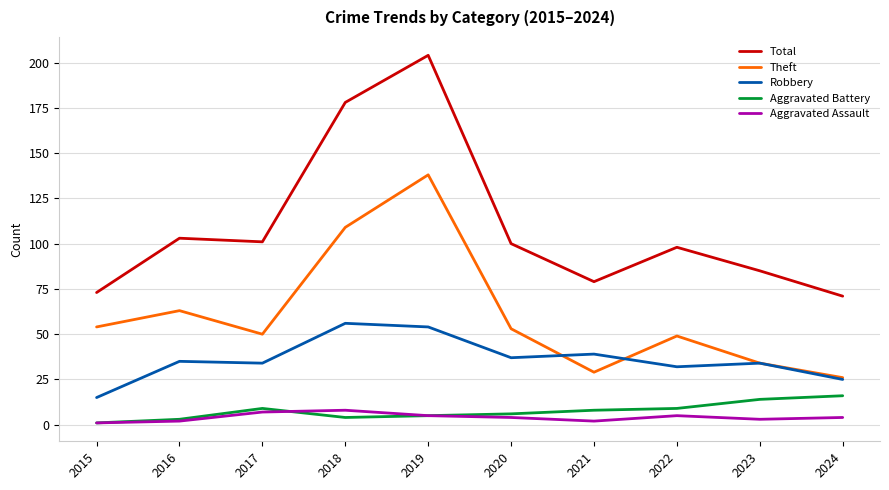

At which category does Theft reach its first local valley?

2017